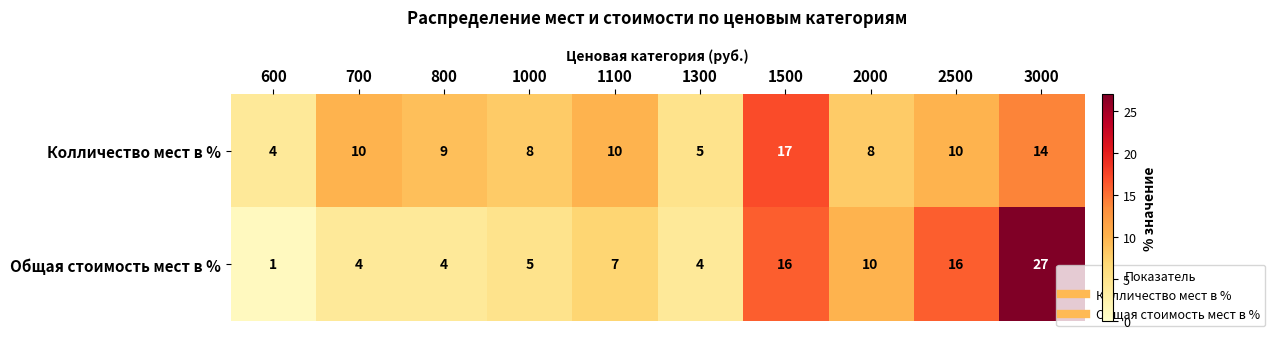

How many data points in Колличество мест в % are less than 10?

5